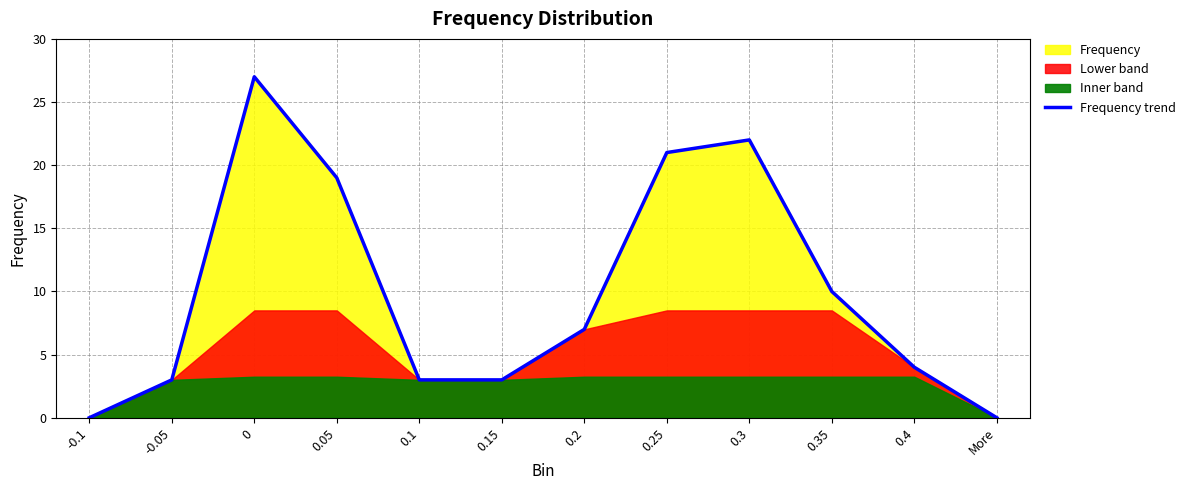

Which label corresponds to the smallest value in the chart?

-0.1